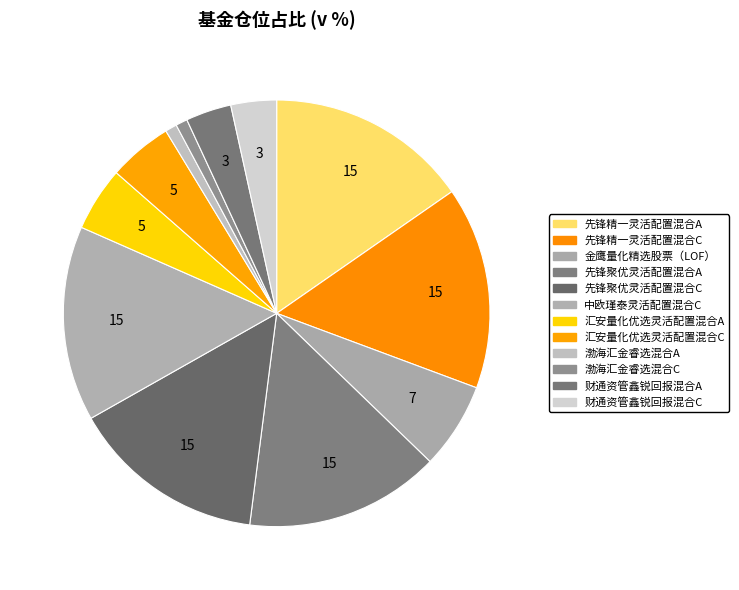

How much of the chart is everything except 财通资管鑫锐回报混合A?

96.5%